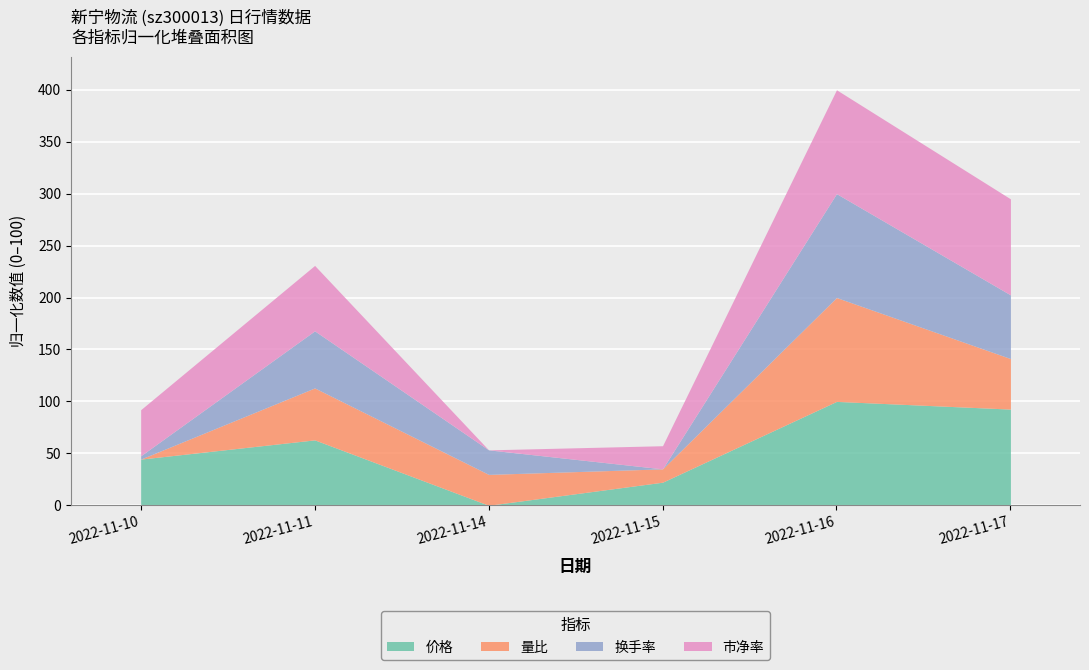

Which category has the lowest value in the 价格 series?

2022-11-14